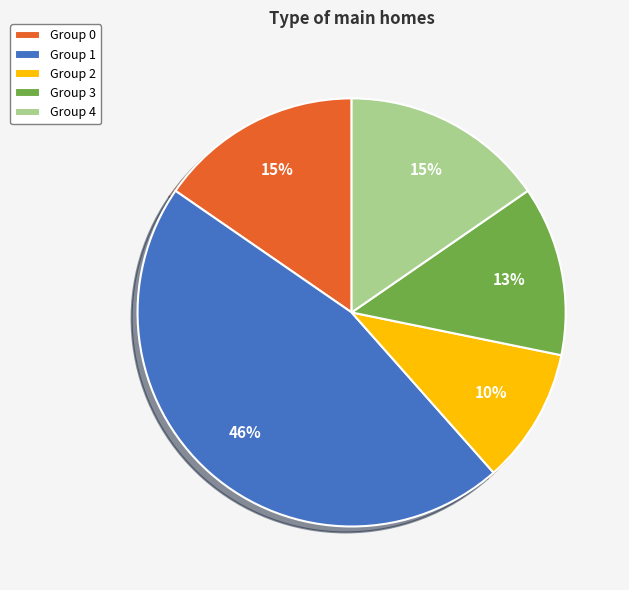

What is the ratio of the value at Group 0 to the value at Group 4?

1.0